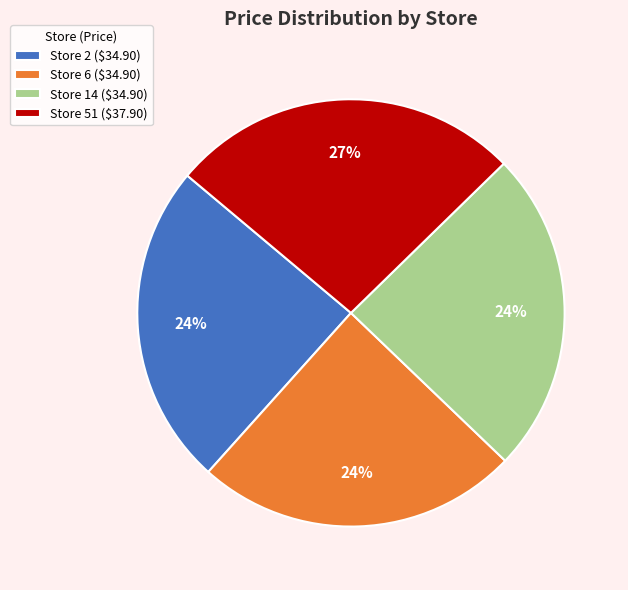

To the nearest percent, what is the average slice percentage?

25%